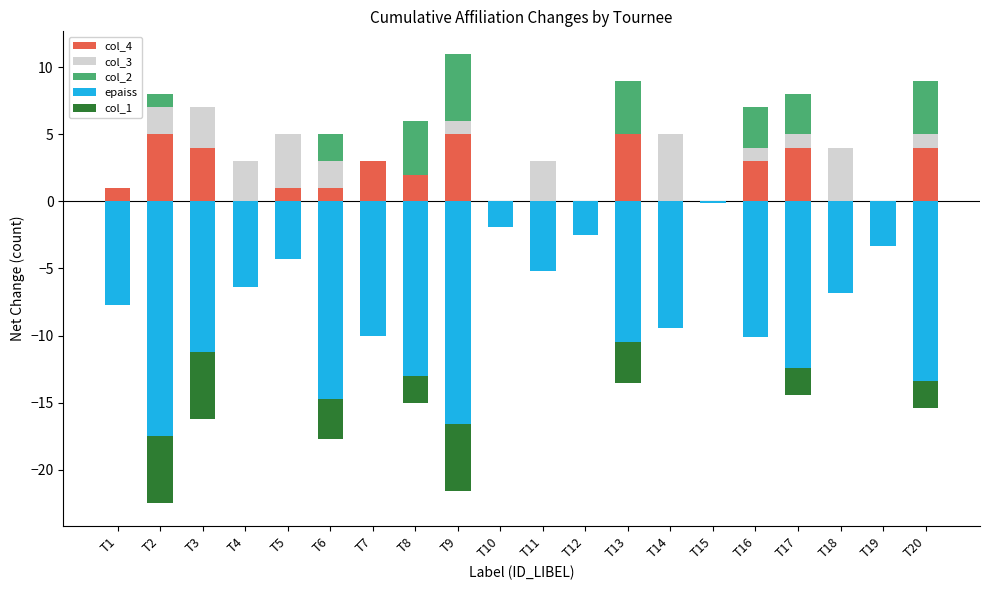

Reading left to right, extract all data points from this chart.

col_4: T1=1.0	T2=5.0	T3=4.0	T4=0.0	T5=1.0	T6=1.0	T7=3.0	T8=2.0	T9=5.0	T10=0.0	T11=0.0	T12=0.0	T13=5.0	T14=0.0	T15=0.0	T16=3.0	T17=4.0	T18=0.0	T19=0.0	T20=4.0
col_3: T1=0.0	T2=2.0	T3=3.0	T4=3.0	T5=4.0	T6=2.0	T7=0.0	T8=0.0	T9=1.0	T10=0.0	T11=3.0	T12=0.0	T13=0.0	T14=5.0	T15=0.0	T16=1.0	T17=1.0	T18=4.0	T19=0.0	T20=1.0
col_2: T1=0.0	T2=1.0	T3=0.0	T4=0.0	T5=0.0	T6=2.0	T7=0.0	T8=4.0	T9=5.0	T10=0.0	T11=0.0	T12=0.0	T13=4.0	T14=0.0	T15=0.0	T16=3.0	T17=3.0	T18=0.0	T19=0.0	T20=4.0
epaiss: T1=-7.7	T2=-17.5	T3=-11.2	T4=-6.4	T5=-4.3	T6=-14.7	T7=-10.0	T8=-13.0	T9=-16.6	T10=-1.9	T11=-5.2	T12=-2.5	T13=-10.5	T14=-9.4	T15=-0.1	T16=-10.1	T17=-12.4	T18=-6.8	T19=-3.3	T20=-13.4
col_1: T1=0.0	T2=-5.0	T3=-5.0	T4=0.0	T5=0.0	T6=-3.0	T7=0.0	T8=-2.0	T9=-5.0	T10=0.0	T11=0.0	T12=0.0	T13=-3.0	T14=0.0	T15=0.0	T16=0.0	T17=-2.0	T18=0.0	T19=0.0	T20=-2.0